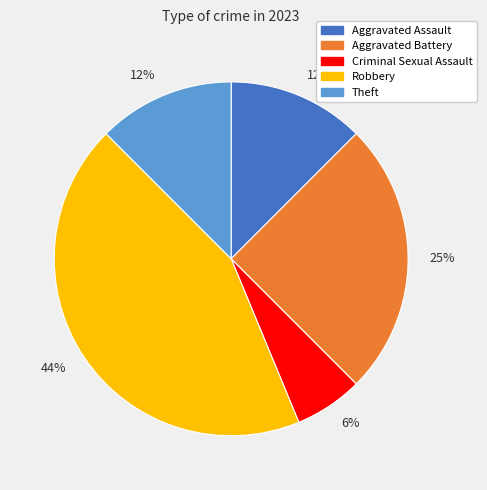

How many slices are in this pie chart?

5